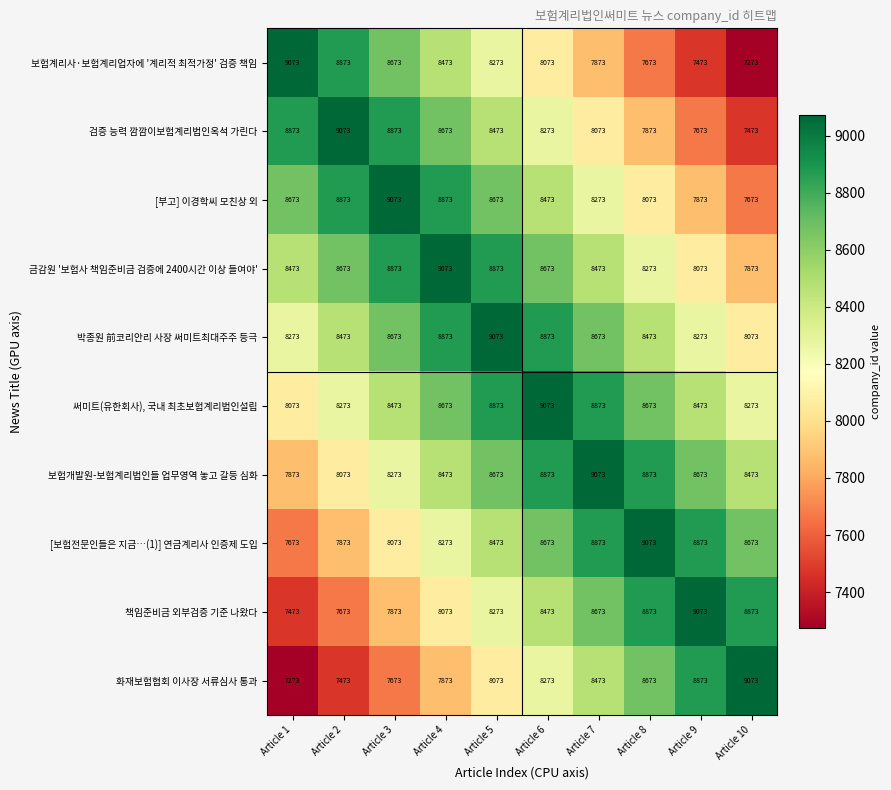

What is the minimum value shown in the chart?

7273